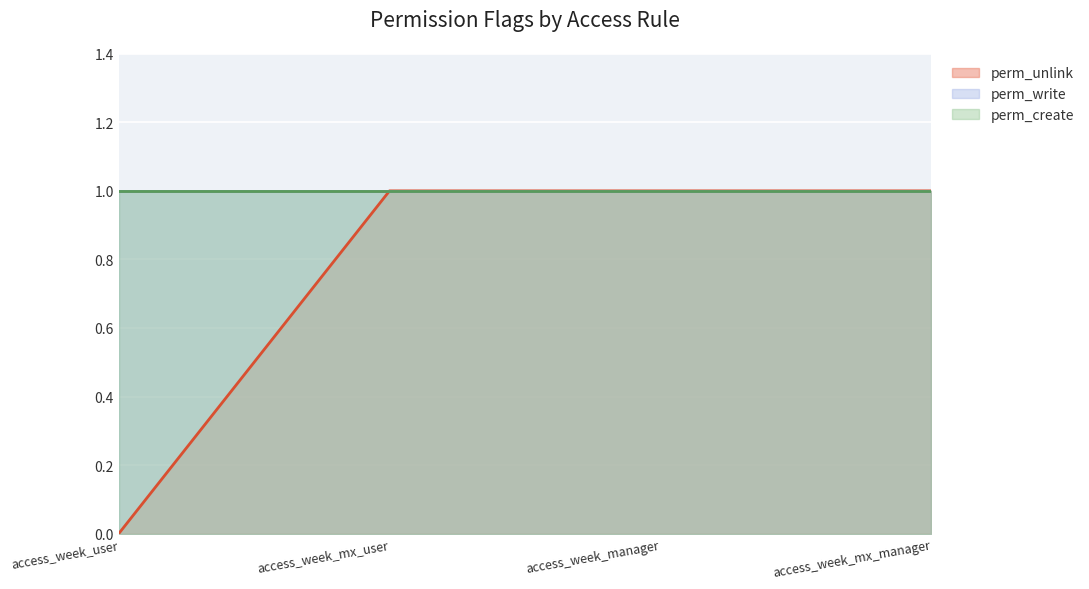

At which category is the sum across all series the highest?

access_week_mx_user